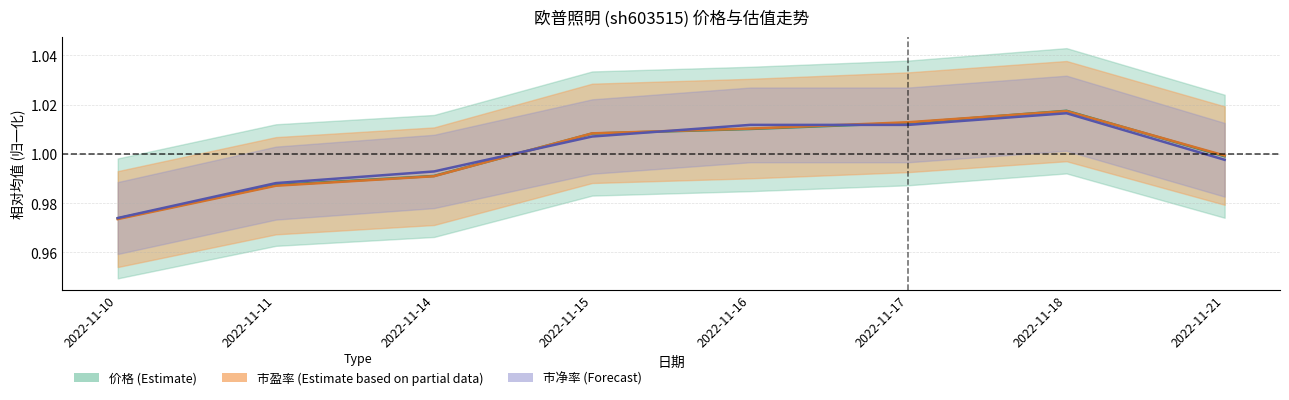

True or false: 市净率 has a value of 0.2 at 2022-11-11.

False